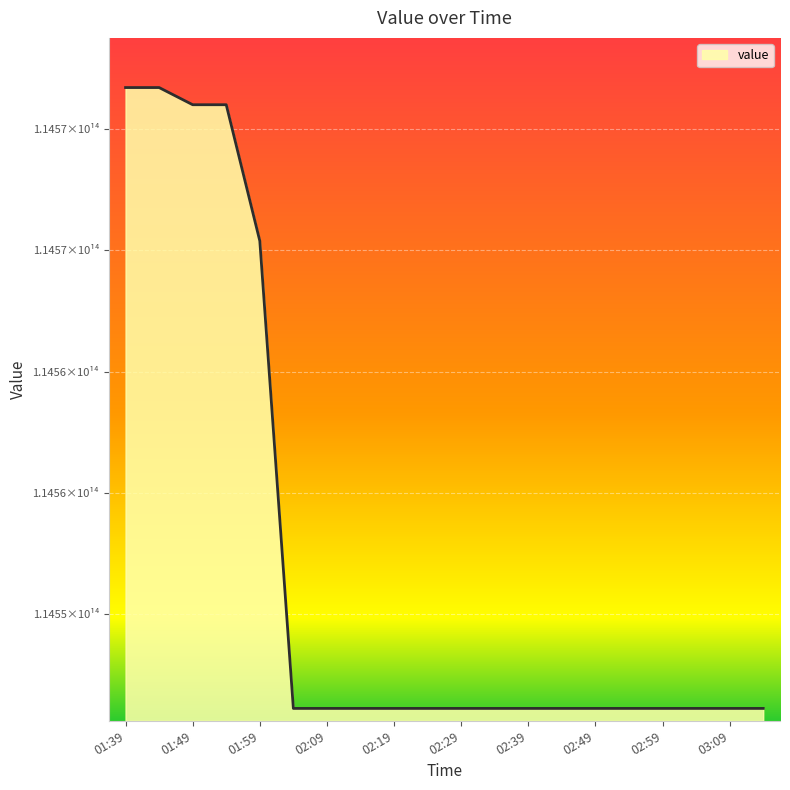

Does the chart have visible grid lines?

Yes